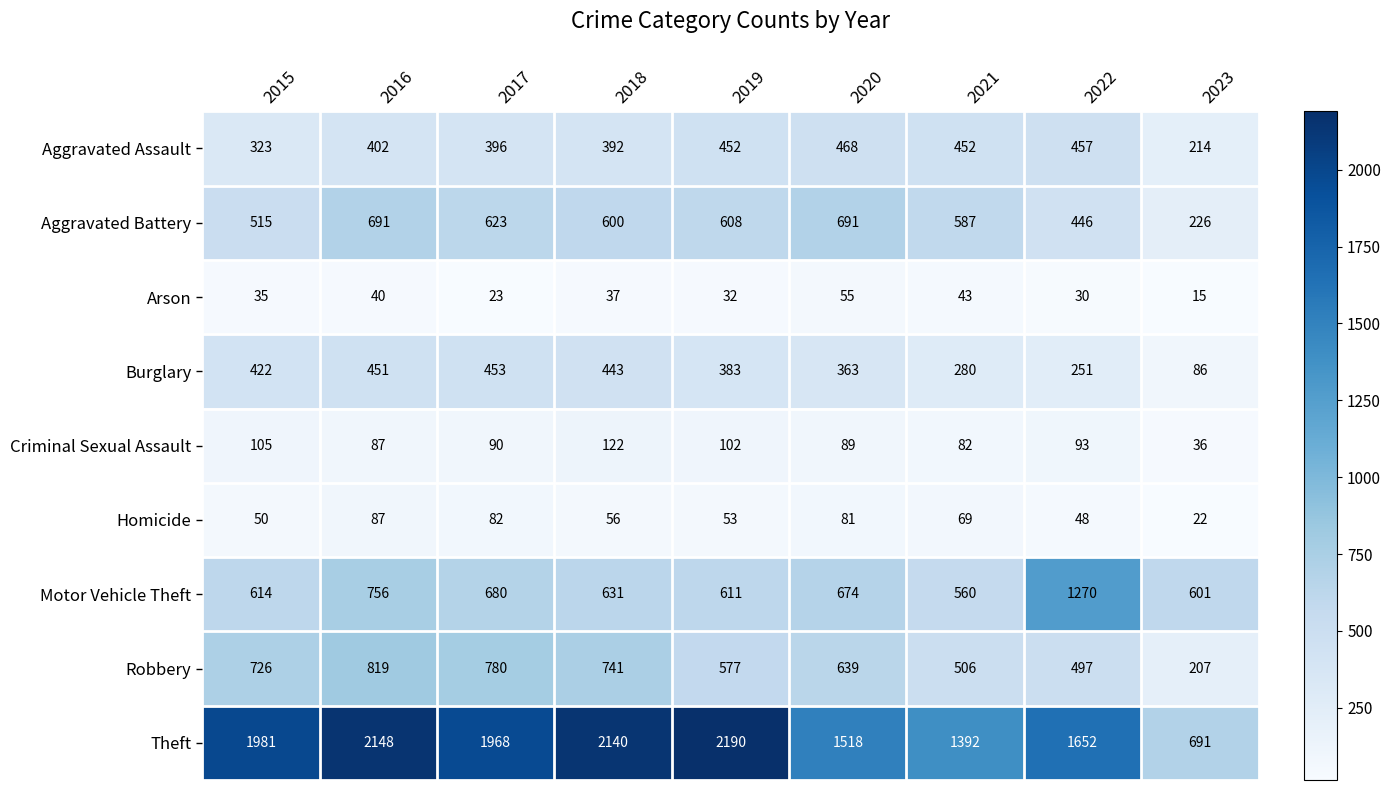

How many data points in Burglary are less than 383?

4